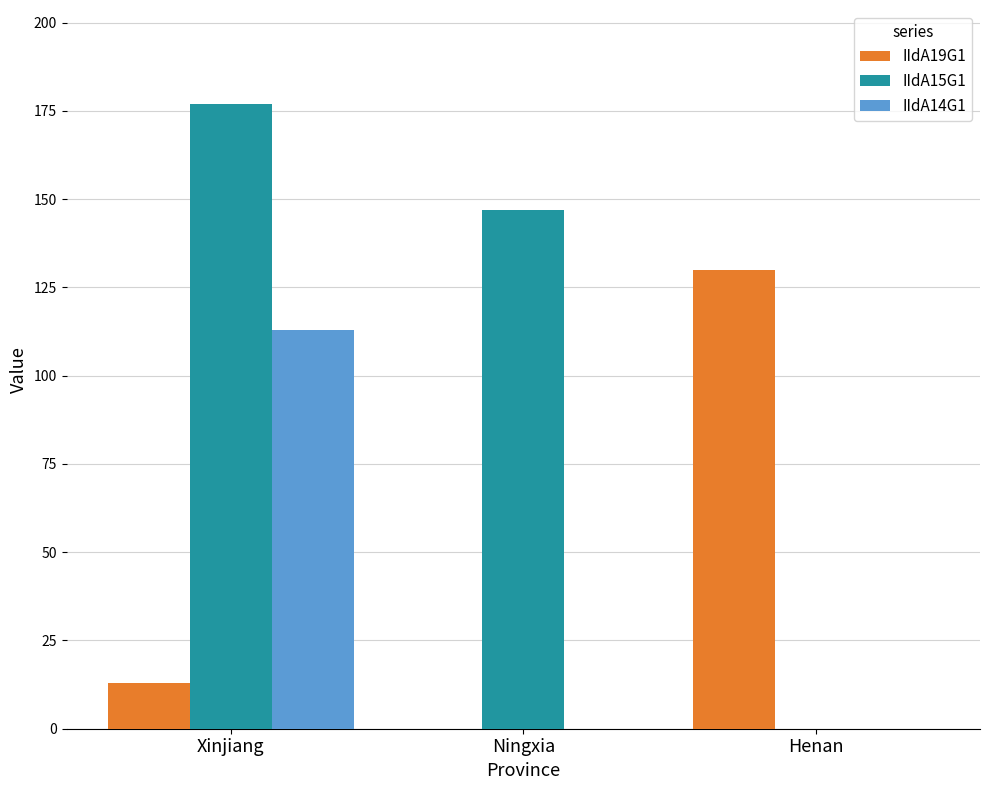

True or false: IIdA14G1 has a value of 113 at Xinjiang.

True